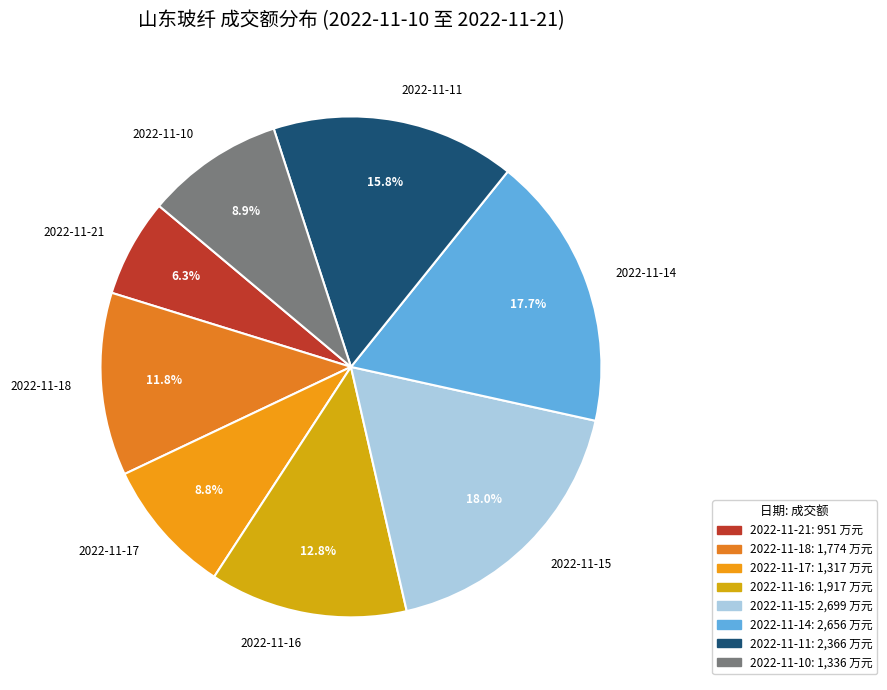

To the nearest percent, what is the difference between the 2022-11-15 and 2022-11-10 slice percentages?

9%